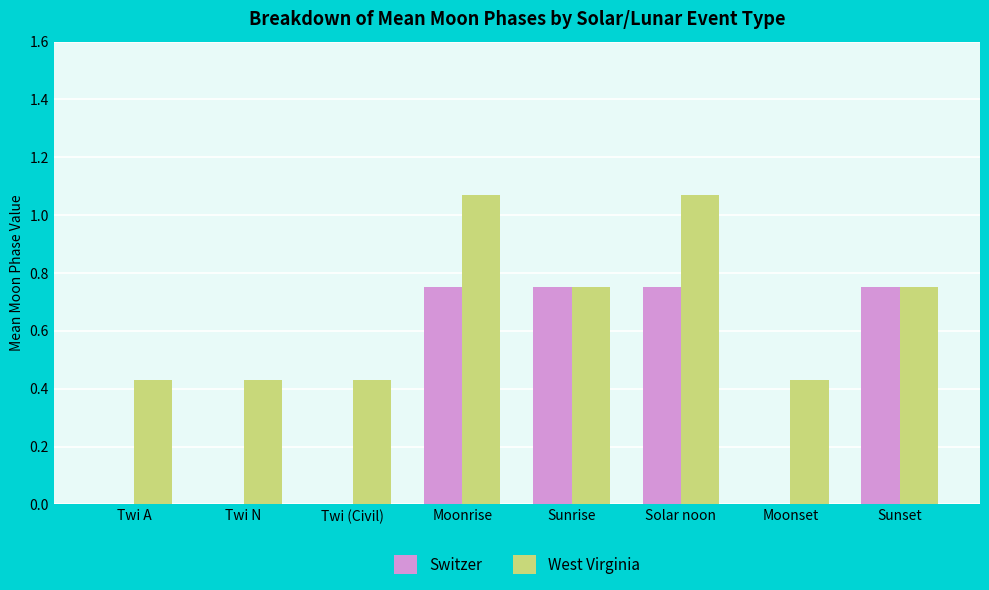

What is the sum of all West Virginia values?

5.4